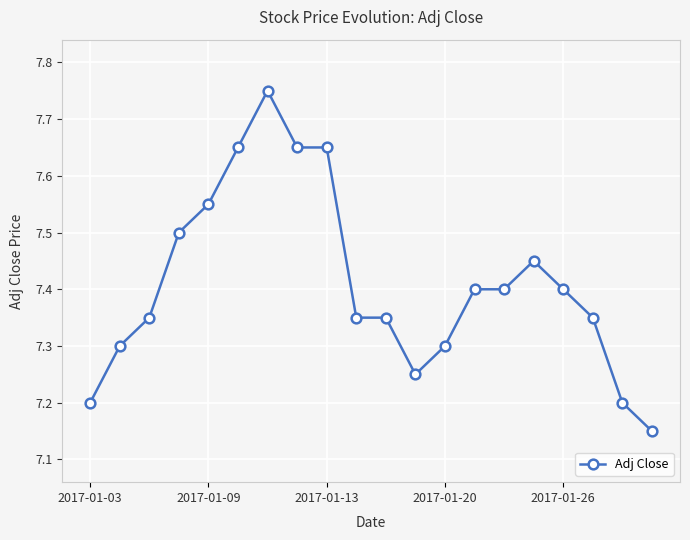

What is the difference between the maximum and minimum values?

0.6